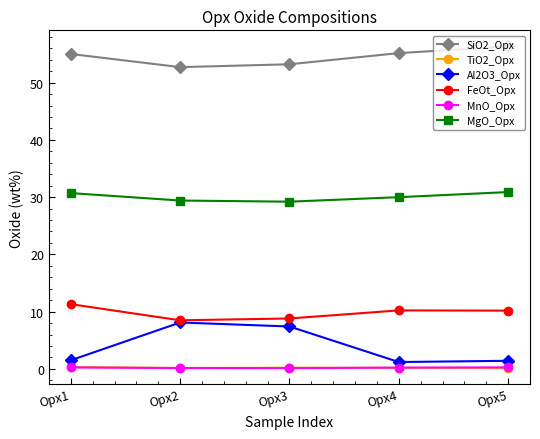

In Al2O3_Opx, how many points are higher than both neighbors (excluding endpoints)?

1